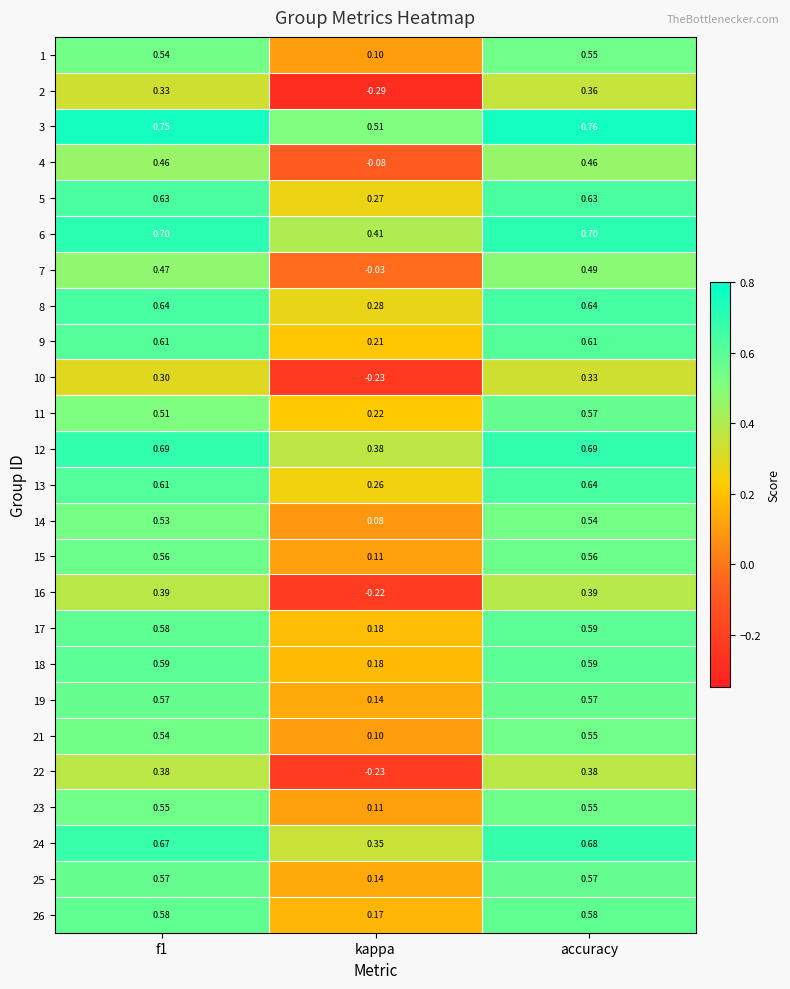

Which series has the widest spread of values?

2